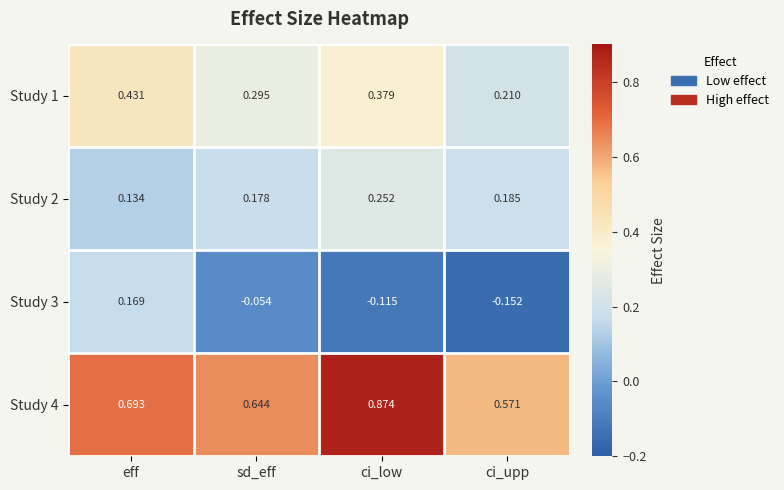

At which label does Study 4 reach its peak?

ci_low